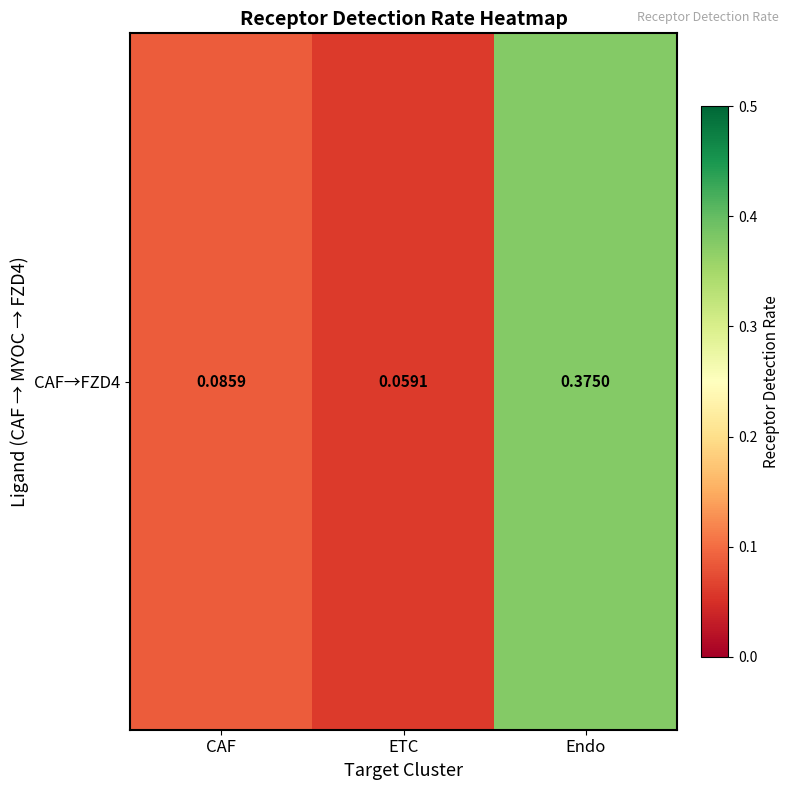

Which category has the lowest value across all series?

ETC